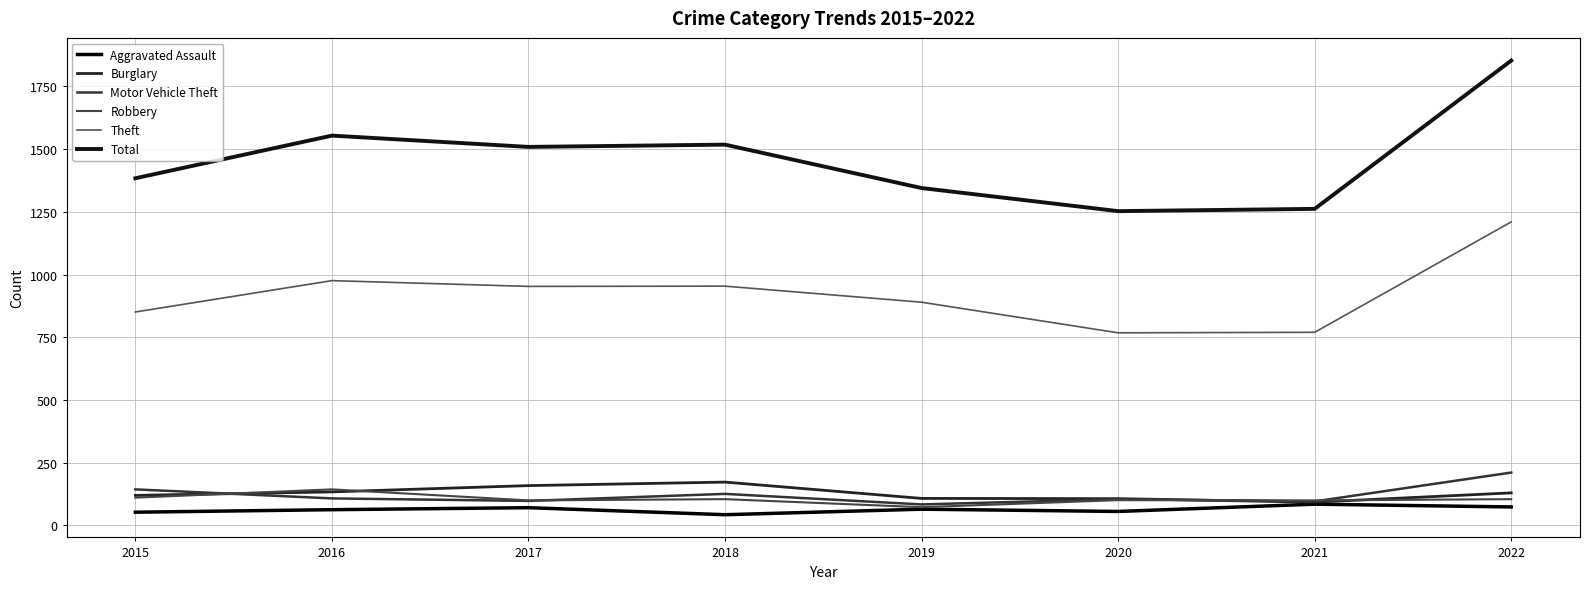

At which category does the chart reach its peak across all series?

2022